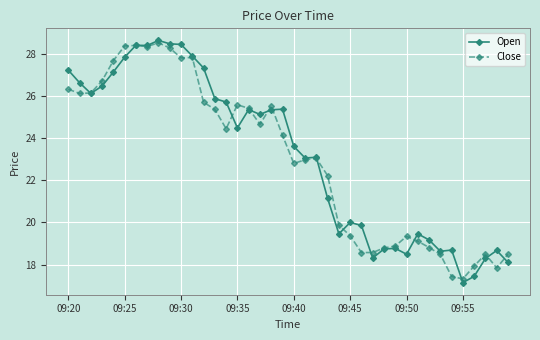

Which series has the largest range (max minus min)?

Open